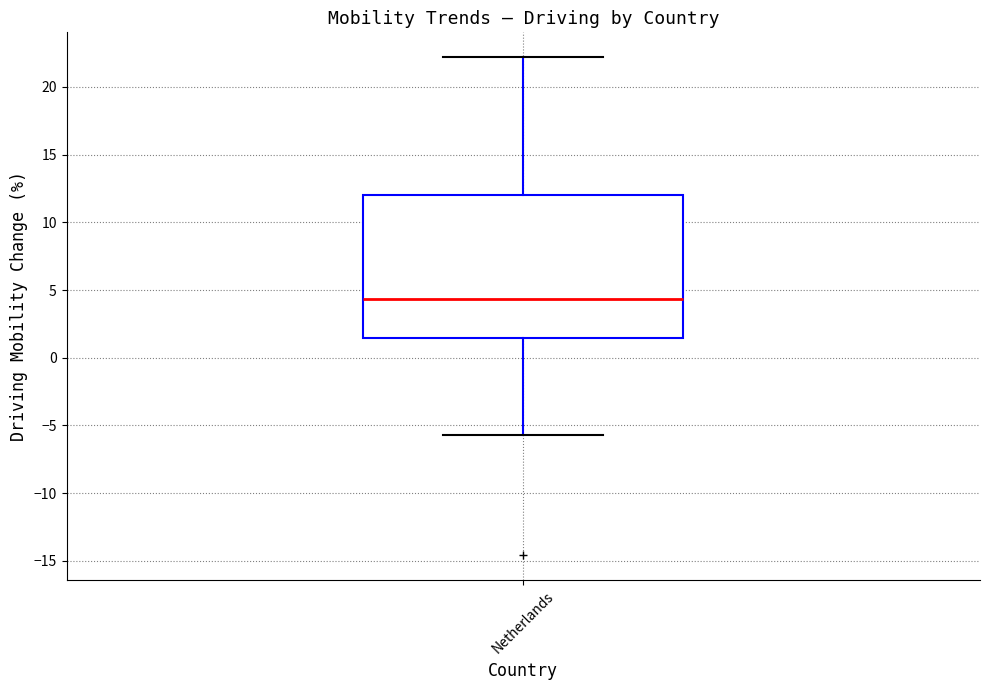

Where does the lower whisker of the box for Netherlands end on the y-axis? The values are not printed on the chart, so give them approximately, as read against the axis.

-5.5